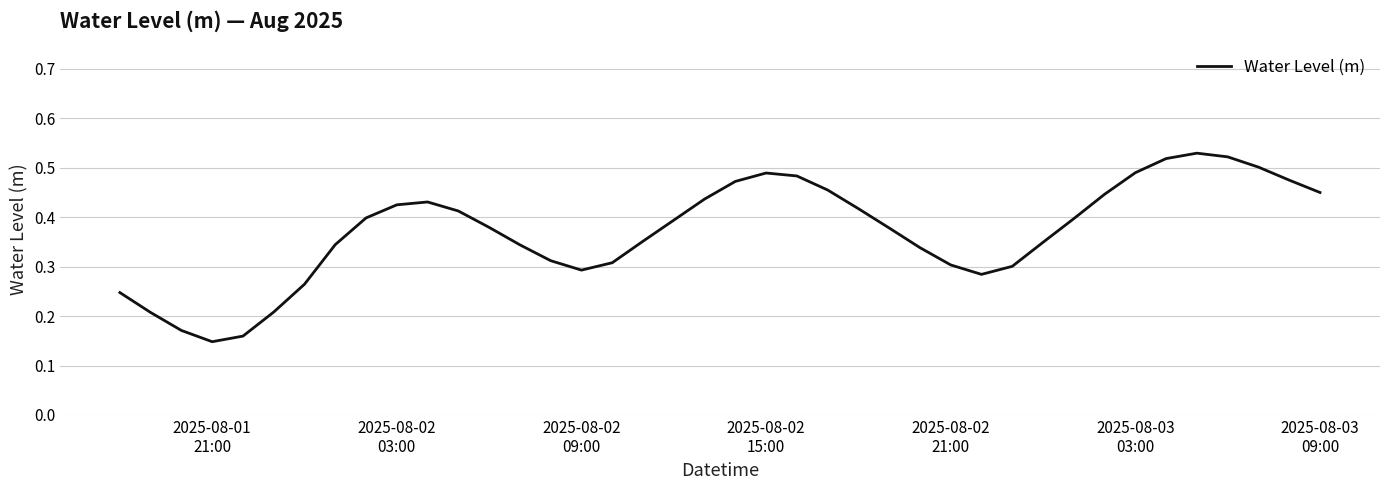

True or false: the data has more than 0 interior local peaks.

True